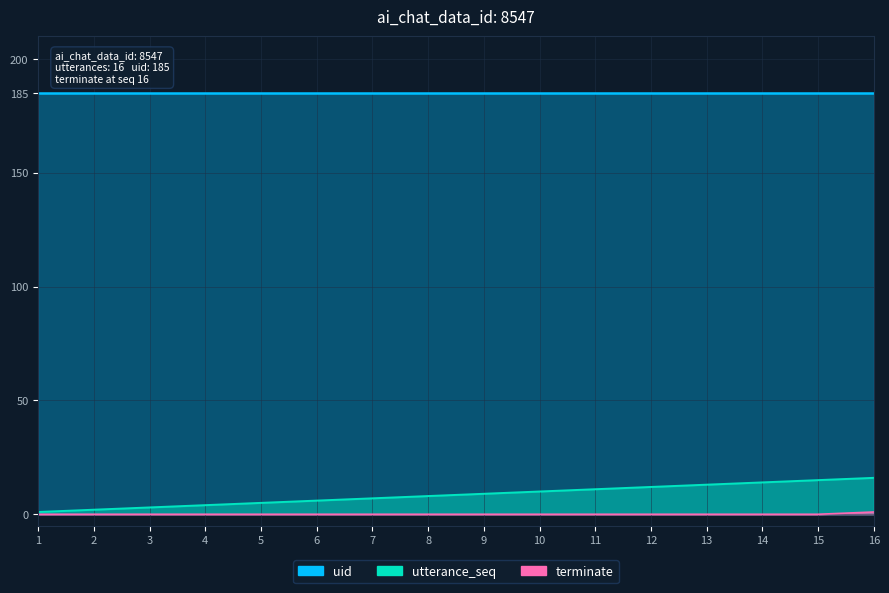

What is the difference between the utterance_seq values at 10 and 5?

5